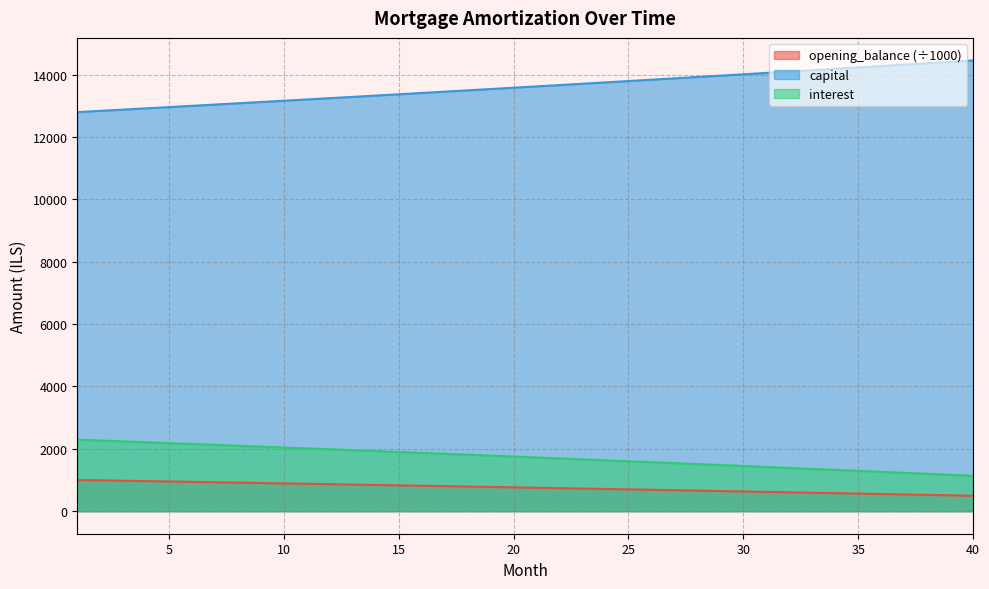

True or false: interest and capital intersect in this chart.

False